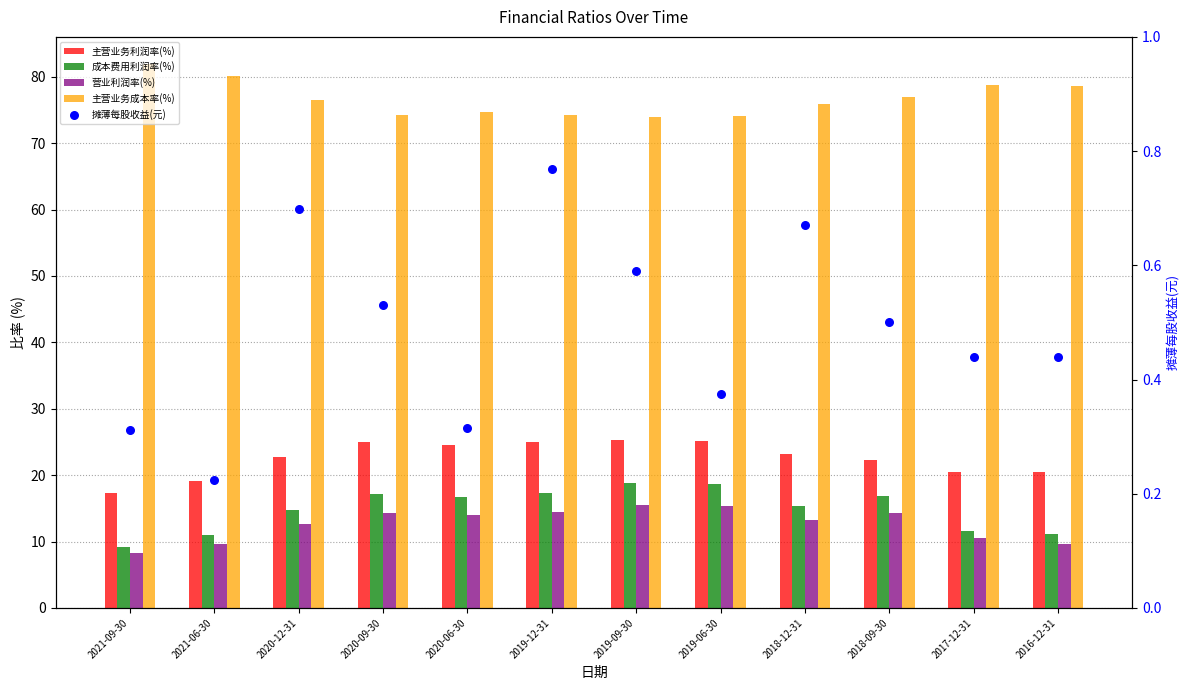

At how many categories does at least one series exceed 54?

12